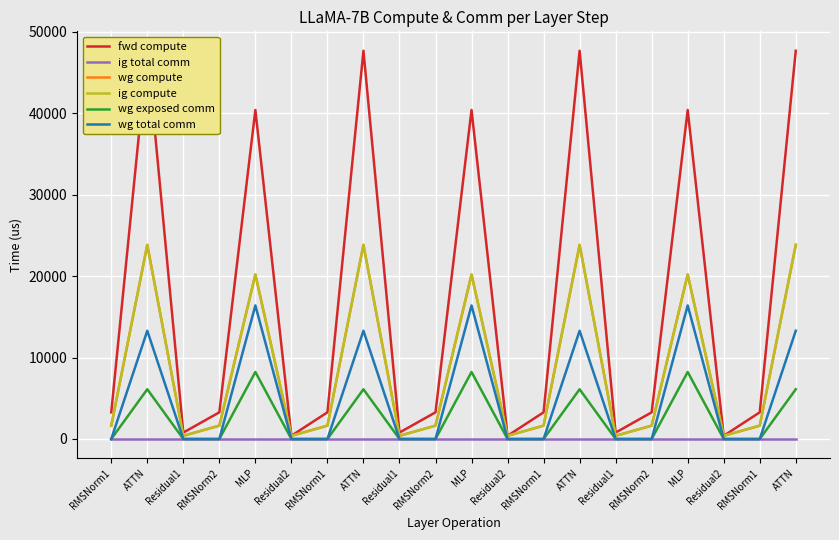

Reading right to left, transcribe all the data shown in this chart.

fwd compute: 47693.8	3276.8	393.2	40419.3	3276.8	786.4	47693.8	3276.8	393.2	40419.3	3276.8	786.4	47693.8	3276.8	393.2	40419.3	3276.8	786.4	47693.8	3276.8
ig total comm: 0.0	0.0	0.0	0.0	0.0	0.0	0.0	0.0	0.0	0.0	0.0	0.0	0.0	0.0	0.0	0.0	0.0	0.0	0.0	0.0
wg compute: 23846.9	1638.4	393.2	20209.7	1638.4	393.2	23846.9	1638.4	393.2	20209.7	1638.4	393.2	23846.9	1638.4	393.2	20209.7	1638.4	393.2	23846.9	1638.4
ig compute: 23846.9	1638.4	393.2	20209.7	1638.4	393.2	23846.9	1638.4	393.2	20209.7	1638.4	393.2	23846.9	1638.4	393.2	20209.7	1638.4	393.2	23846.9	1638.4
wg exposed comm: 6110.2	0.0	0.0	8234.2	0.0	0.0	6110.2	0.0	0.0	8234.2	0.0	0.0	6110.2	0.0	0.0	8234.2	0.0	0.0	6110.2	0.0
wg total comm: 13296.6	0.0	0.0	16404.2	0.0	0.0	13296.6	0.0	0.0	16404.2	0.0	0.0	13296.6	0.0	0.0	16404.2	0.0	0.0	13296.6	0.0